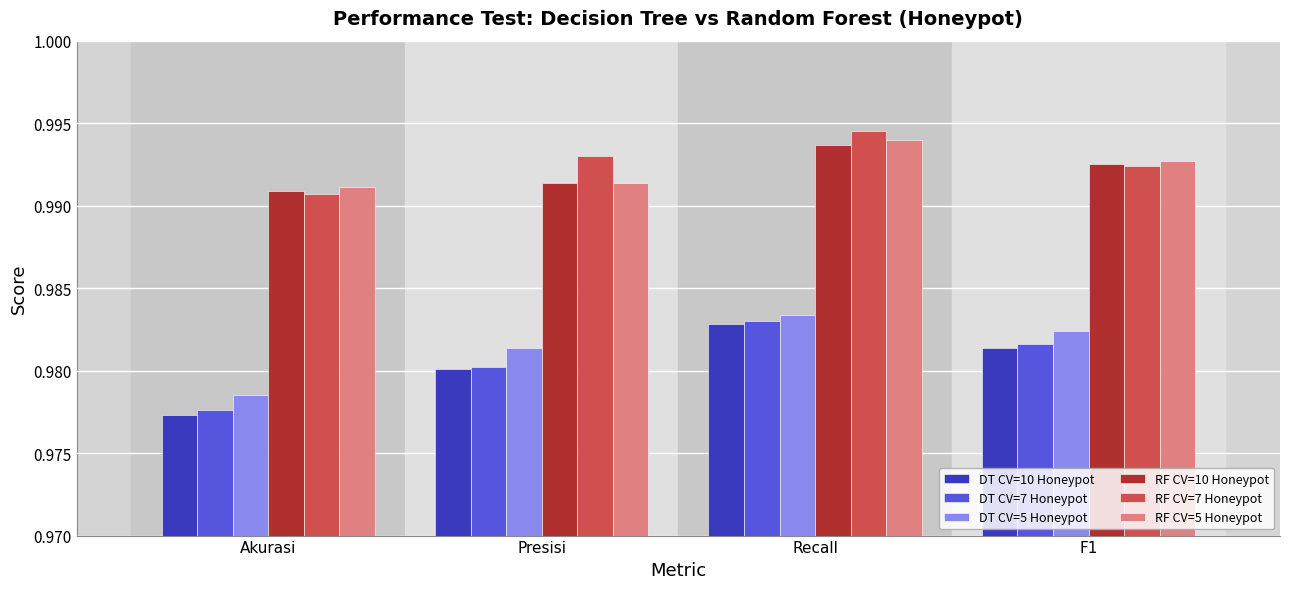

At which label does DT CV=7 Honeypot reach its minimum?

Akurasi